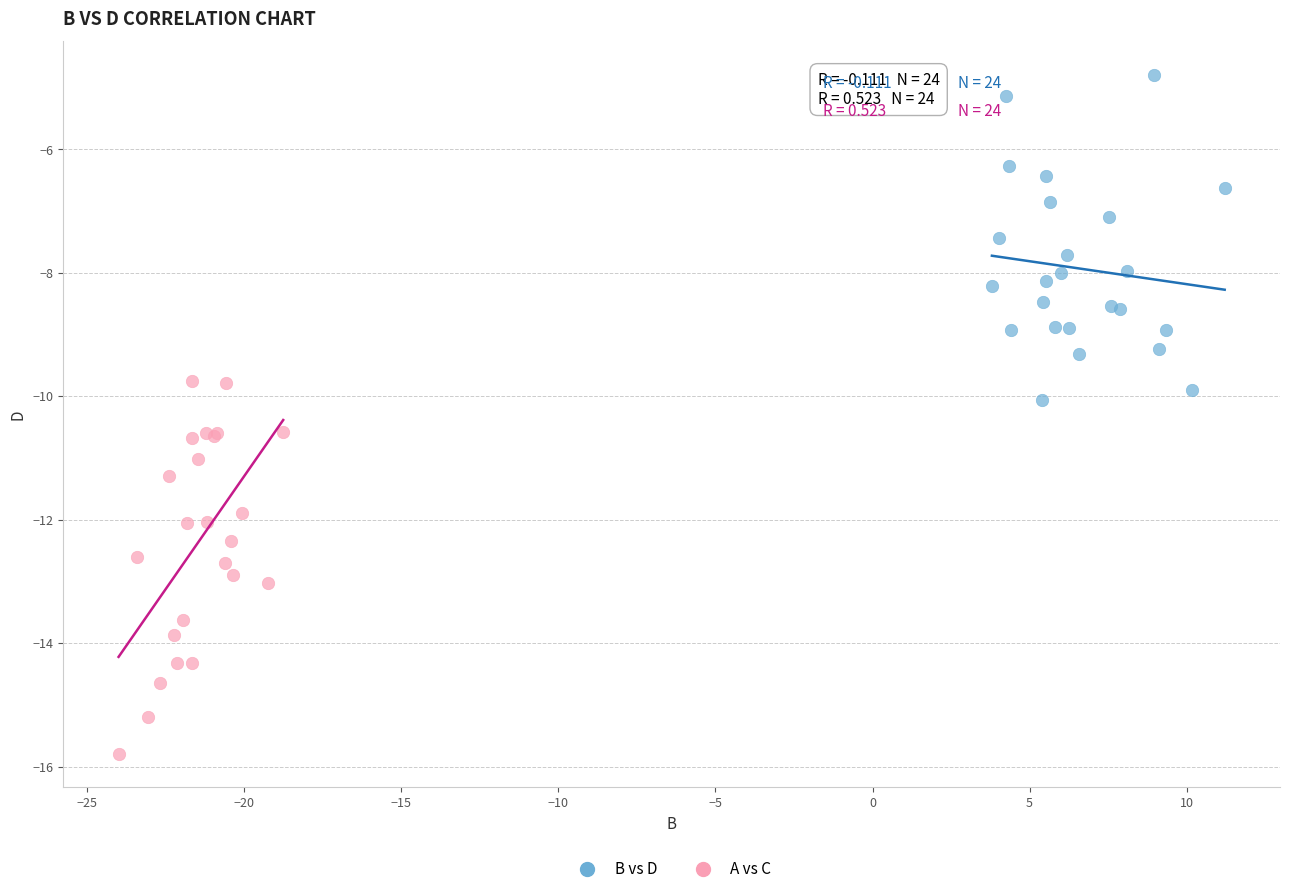

Which series has the largest Y range (max minus min)?

A vs C